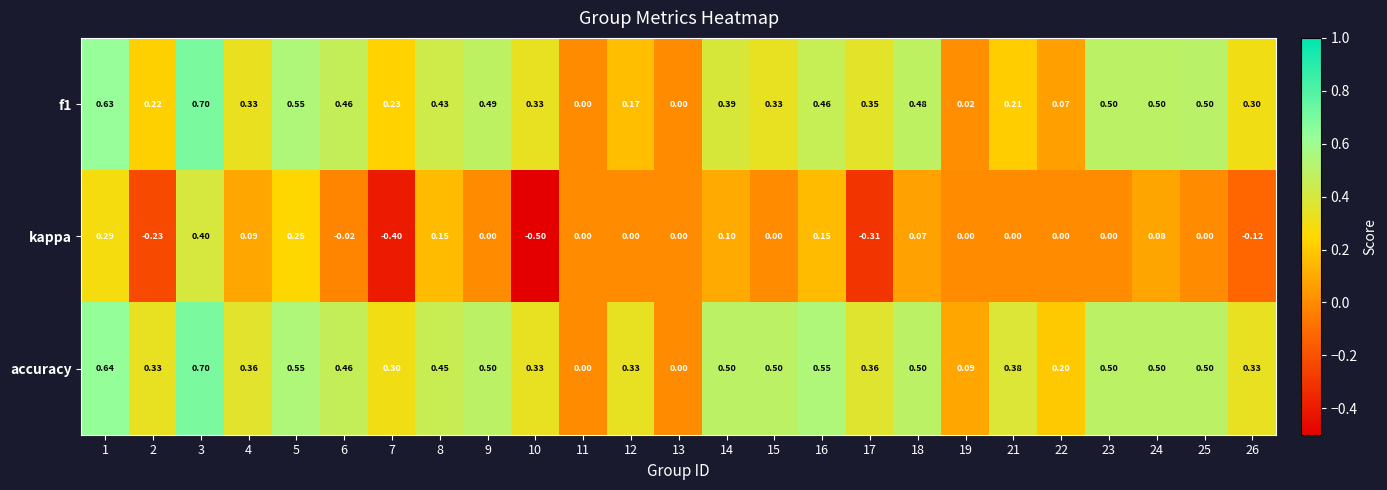

Which category has the lowest value across all series?

10